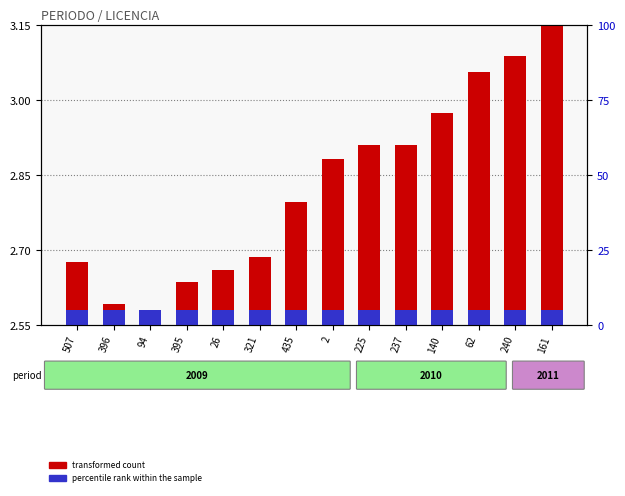

Between 396 and 2, which is larger?

2